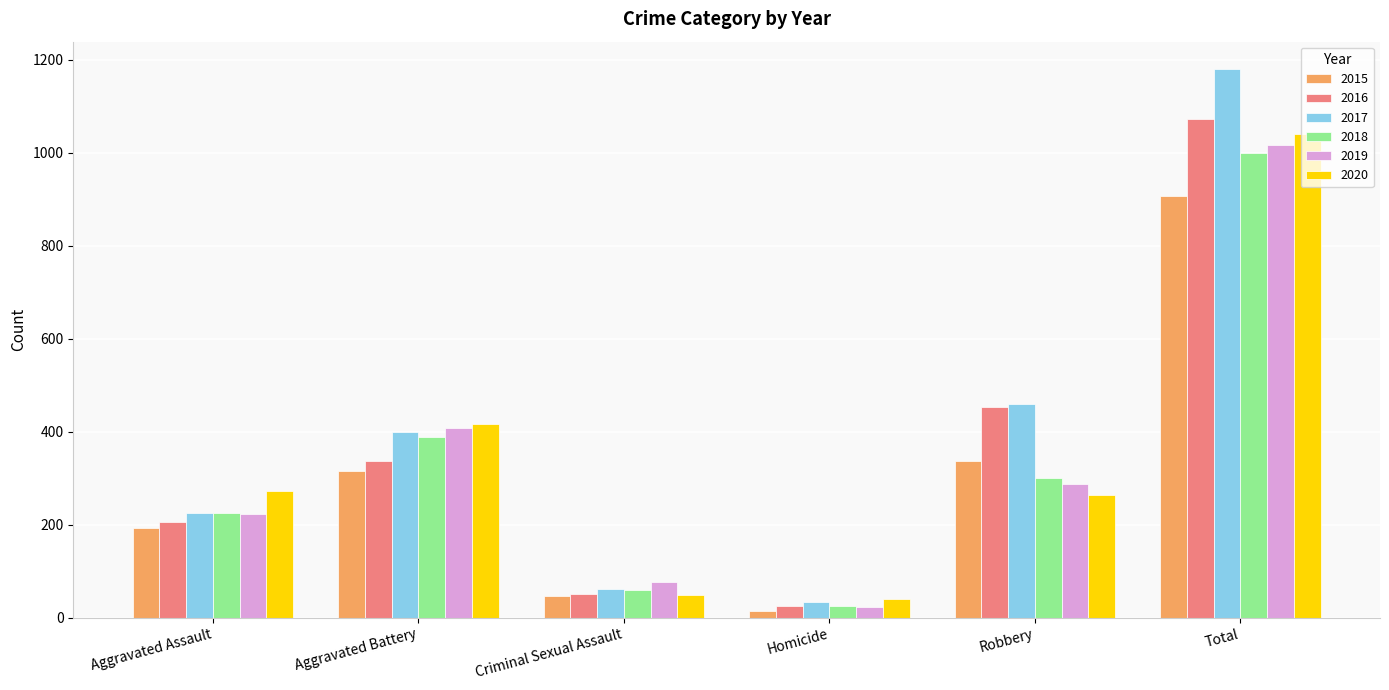

At which category is the sum across all series the highest?

Total